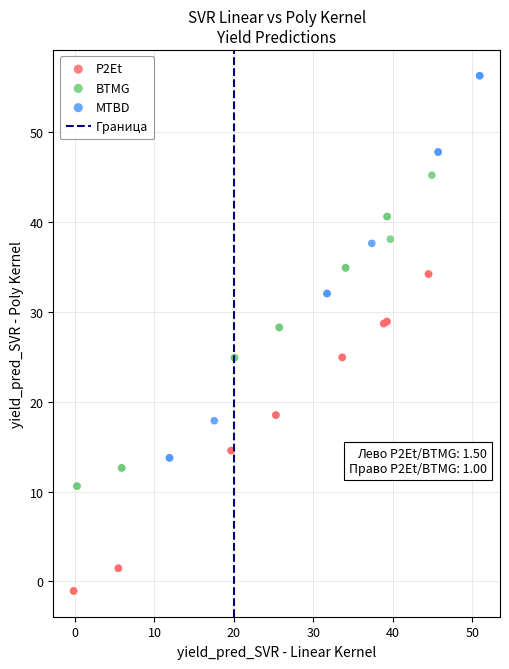

Which series has the largest Y range (max minus min)?

MTBD